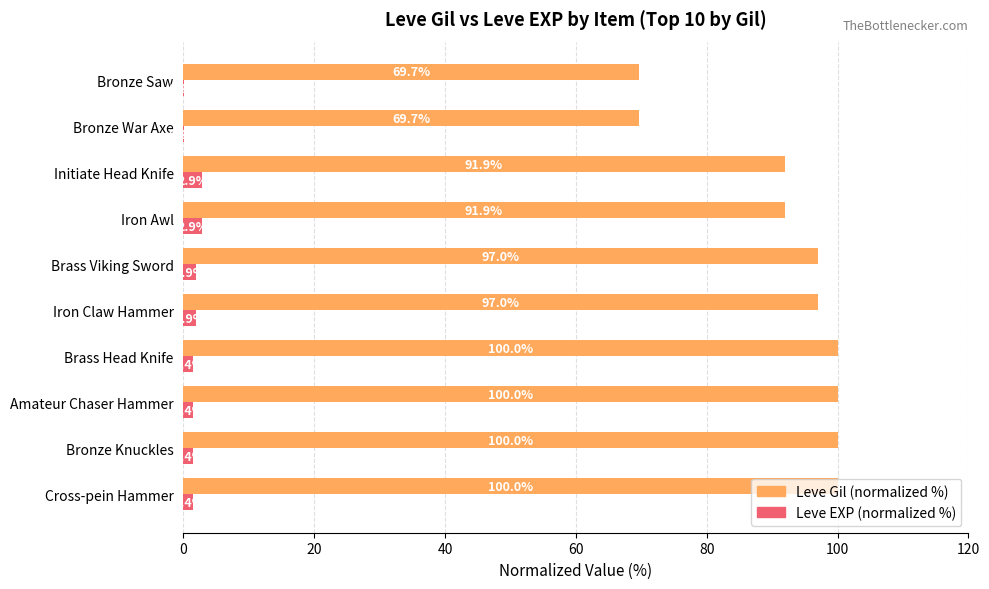

Which series changed the most between Bronze Knuckles and Bronze Saw?

Leve Gil (normalized %)